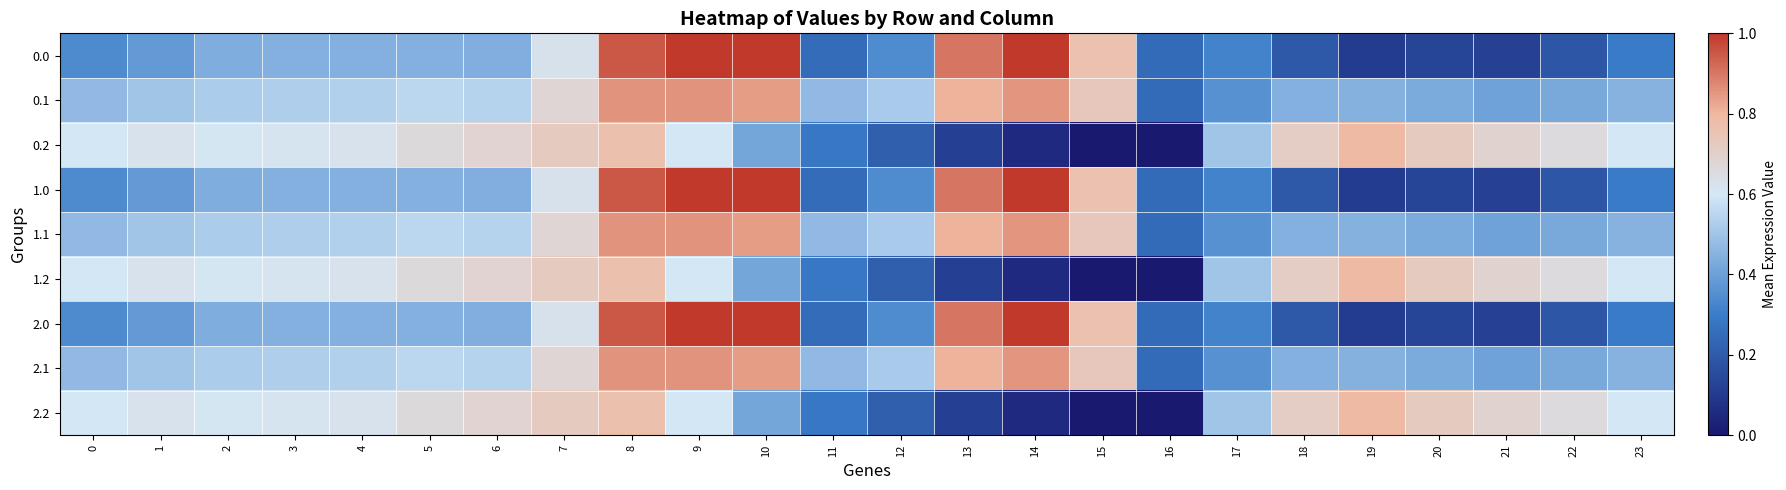

What is the total value across all series at 4?

-3056.7